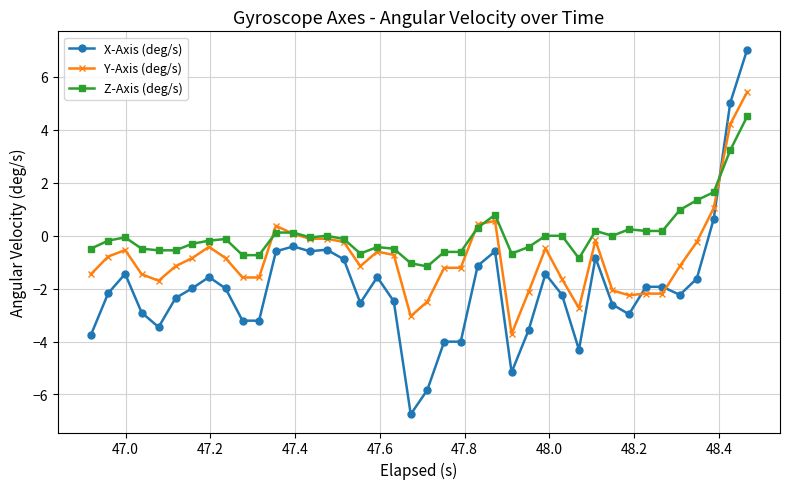

Which series has the widest spread of values?

X-Axis (deg/s)